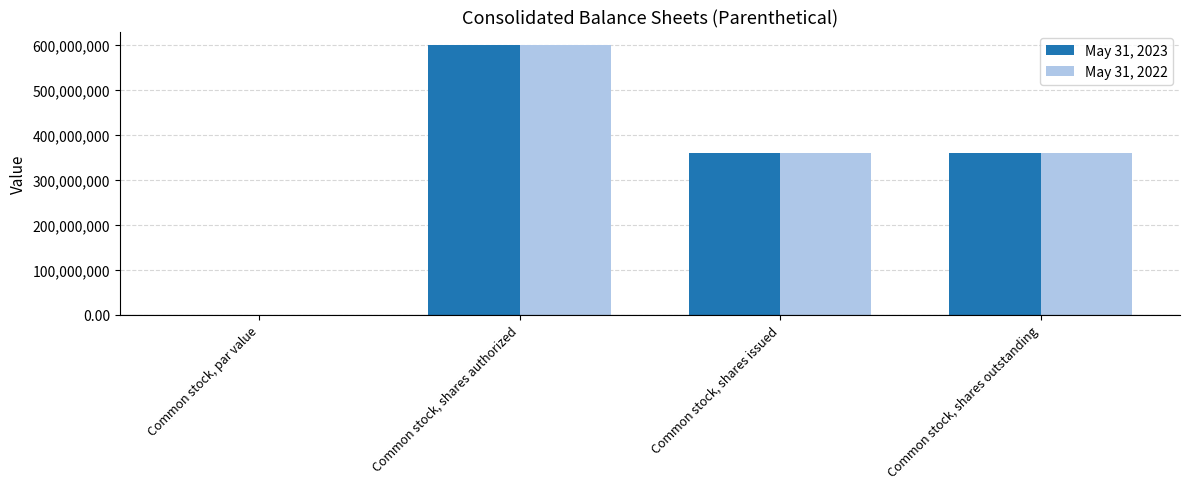

Read the May 31, 2022 value at Common stock, shares outstanding.

359900000.0